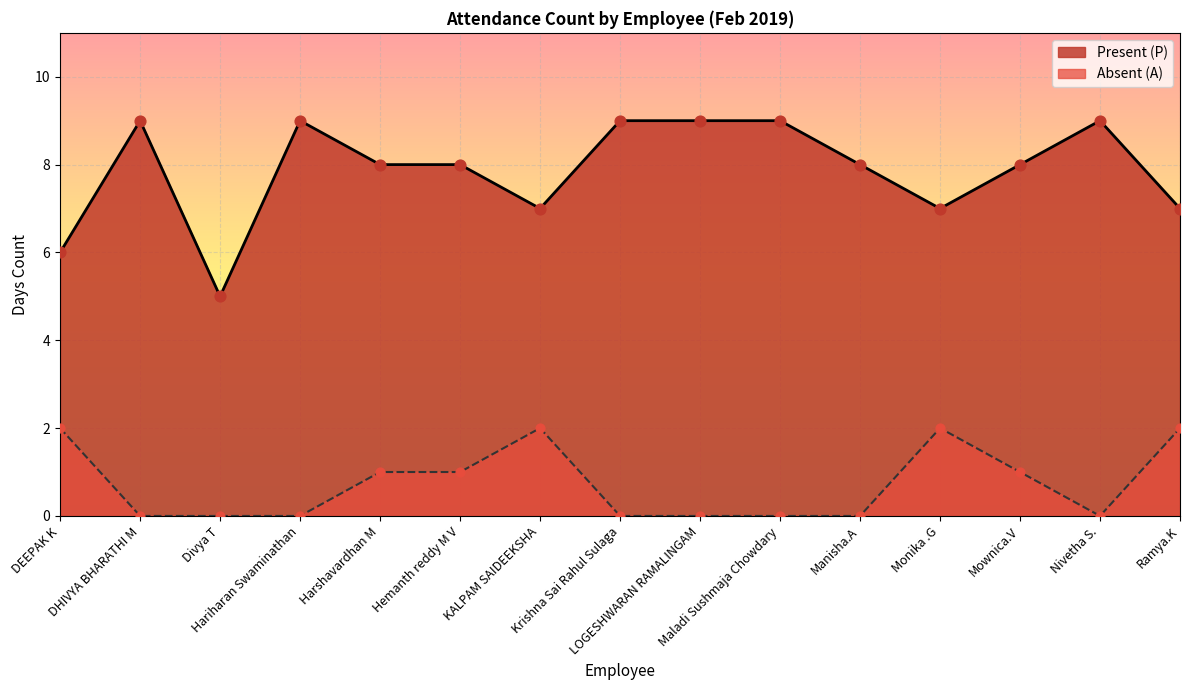

Which series has the largest total across all categories?

Present (P)